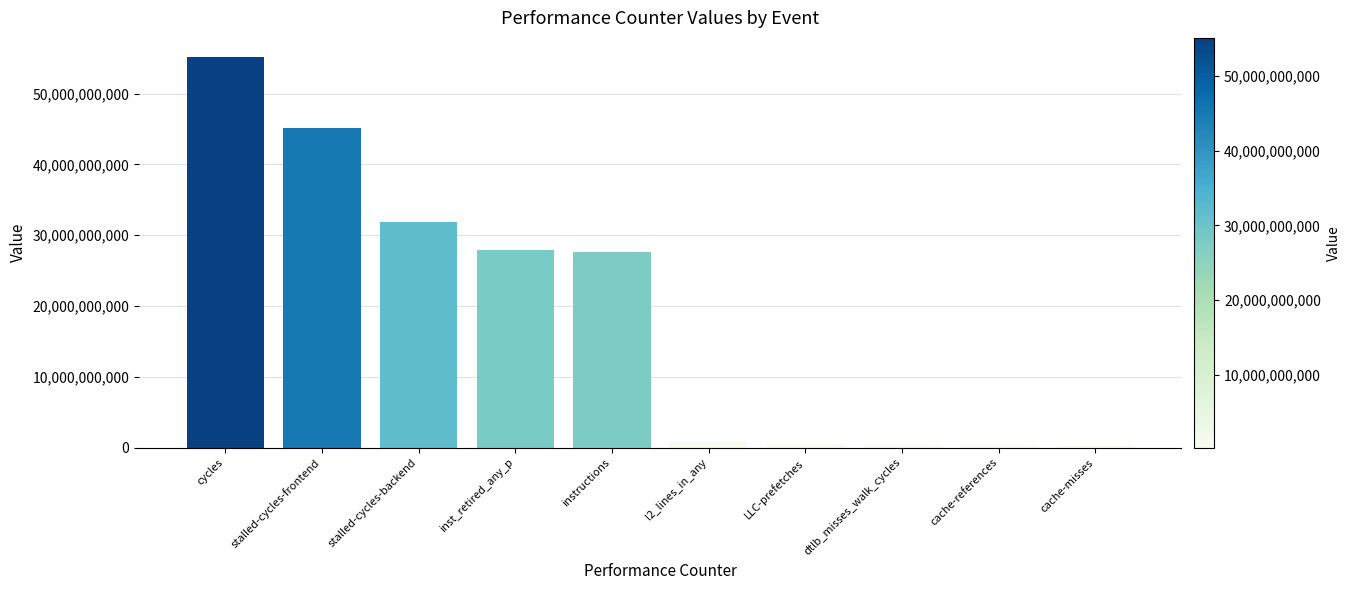

How many data points are less than 27586773999?

5